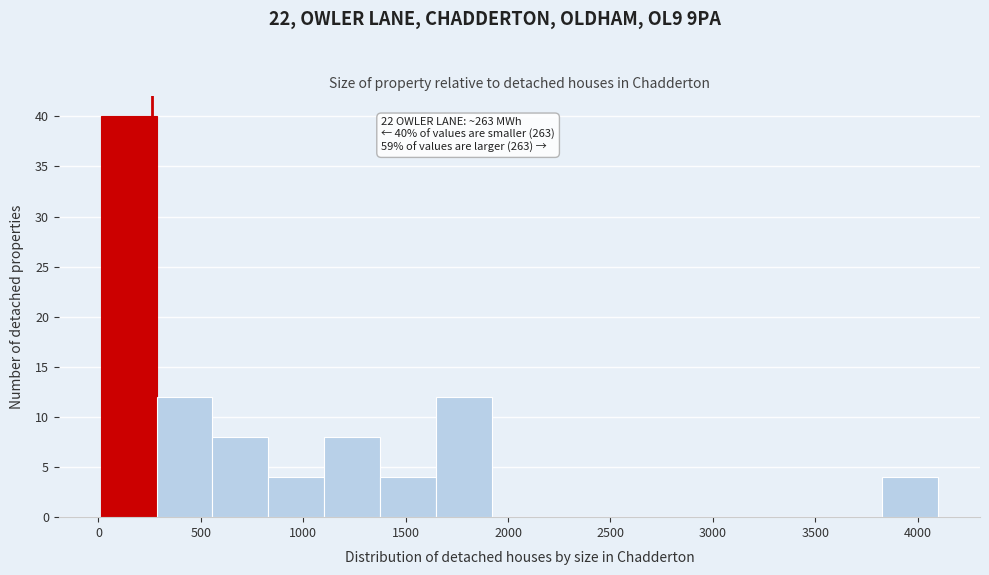

Over which range of the x-axis is the bar tallest?

0 to 300